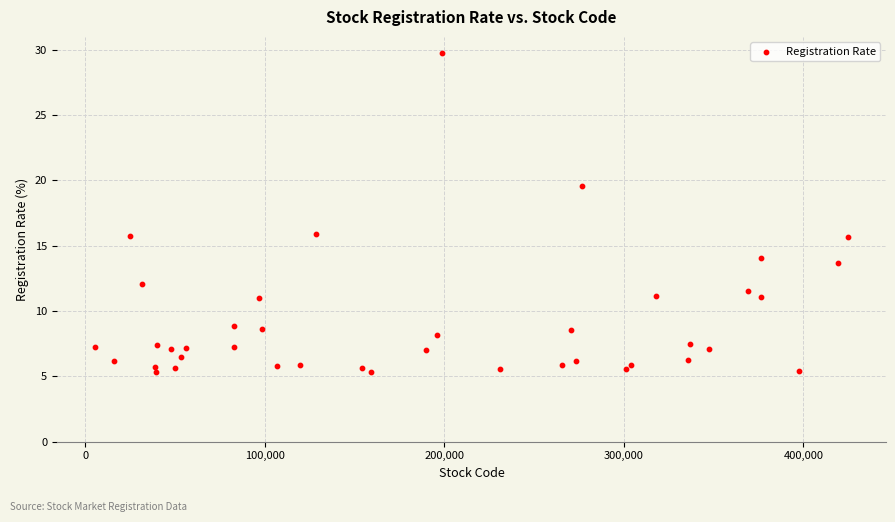

What is the range of X values (max minus min)?

419880.0